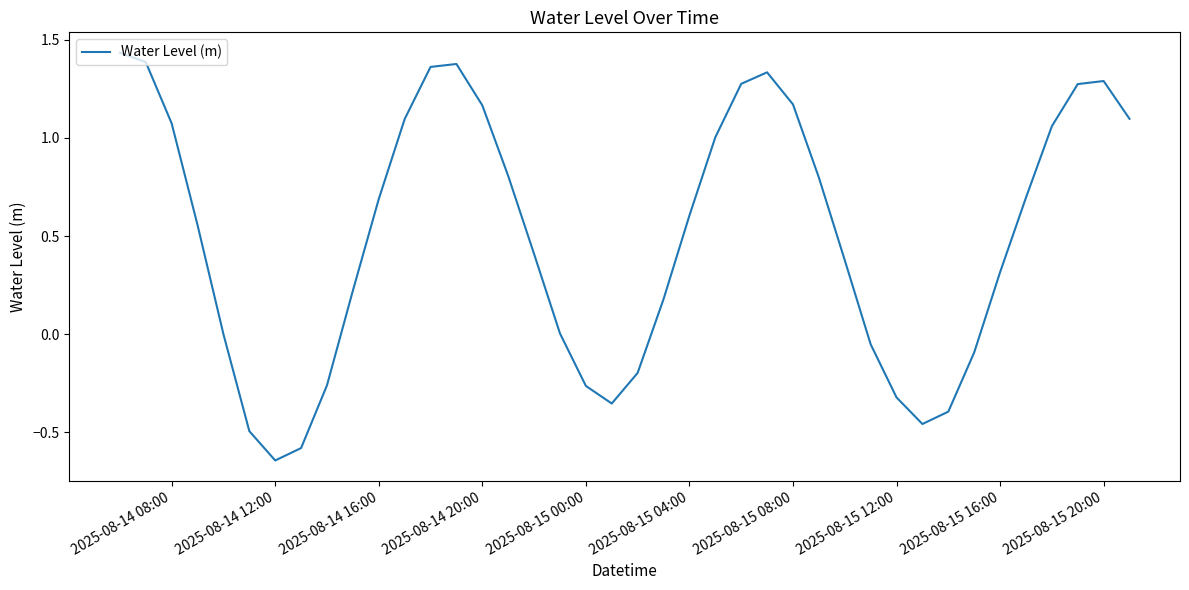

What is the difference between the maximum and minimum values?

2.1